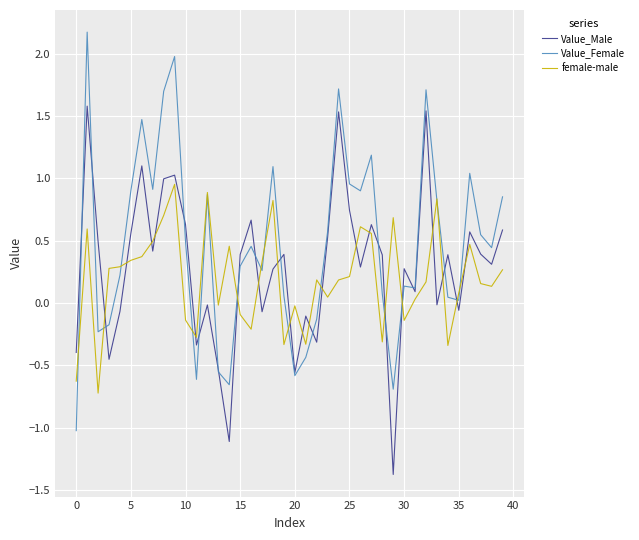

True or false: Value_Female and Value_Male intersect in this chart.

True